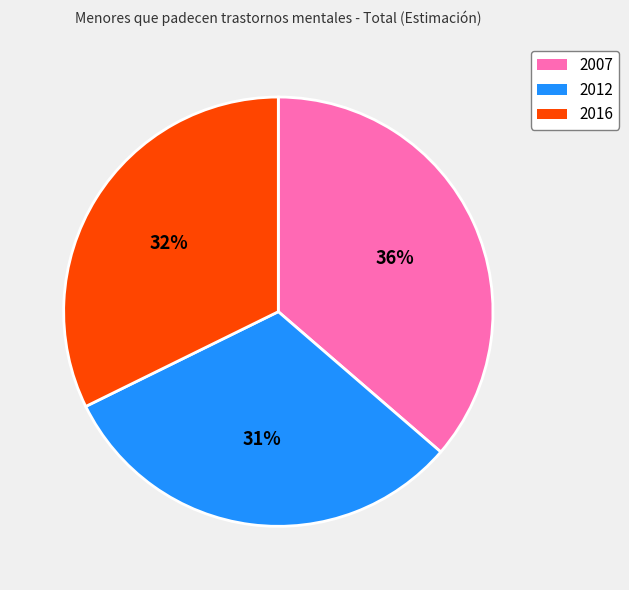

To the nearest percent, what is the combined percentage of 2016 and 2007?

69%